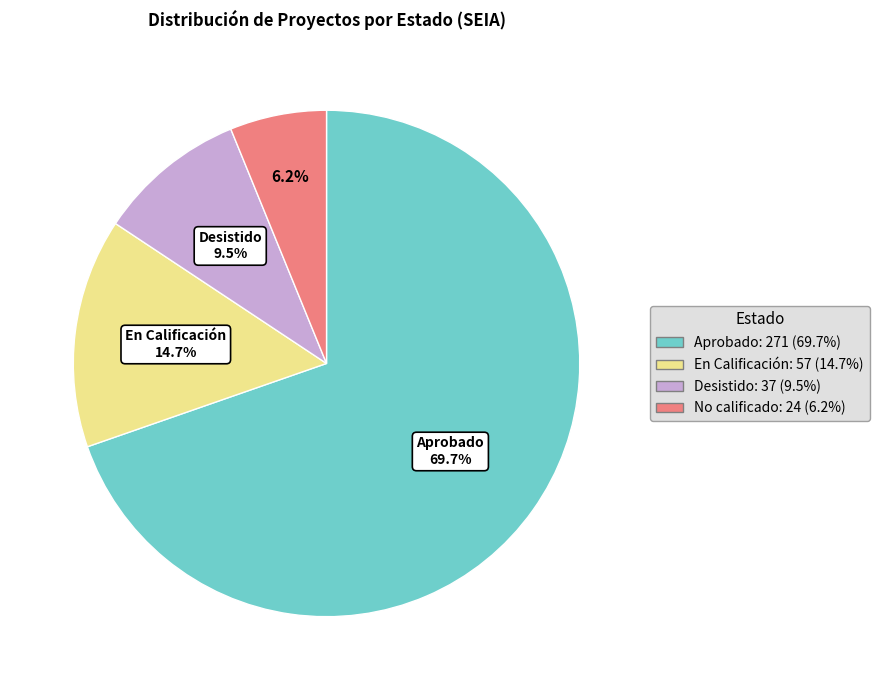

How many slices are in this pie chart?

4